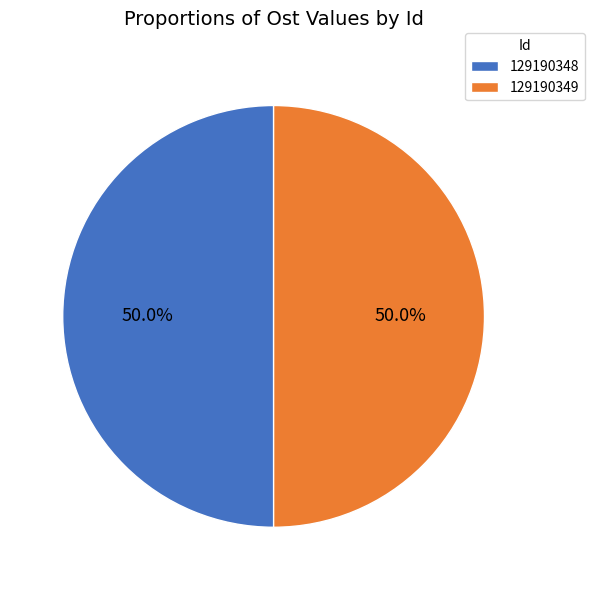

To the nearest percent, what percentage of the pie is 129190349?

50%